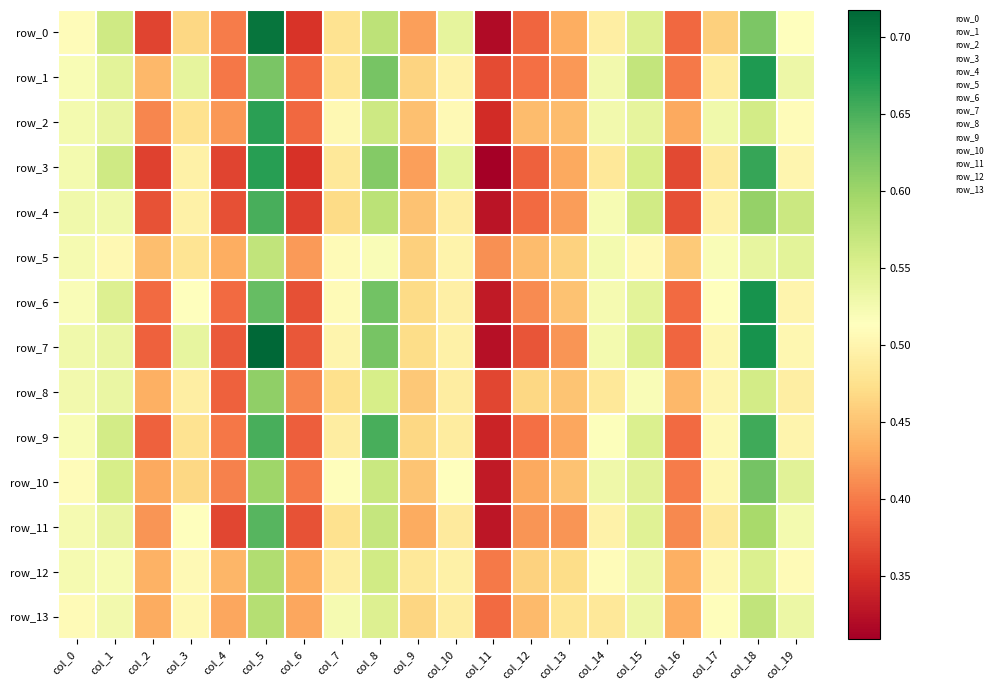

Rank the series at col_8 from lowest to highest value.

row_5, row_13, row_8, row_12, row_2, row_10, row_11, row_0, row_4, row_3, row_7, row_1, row_6, row_9